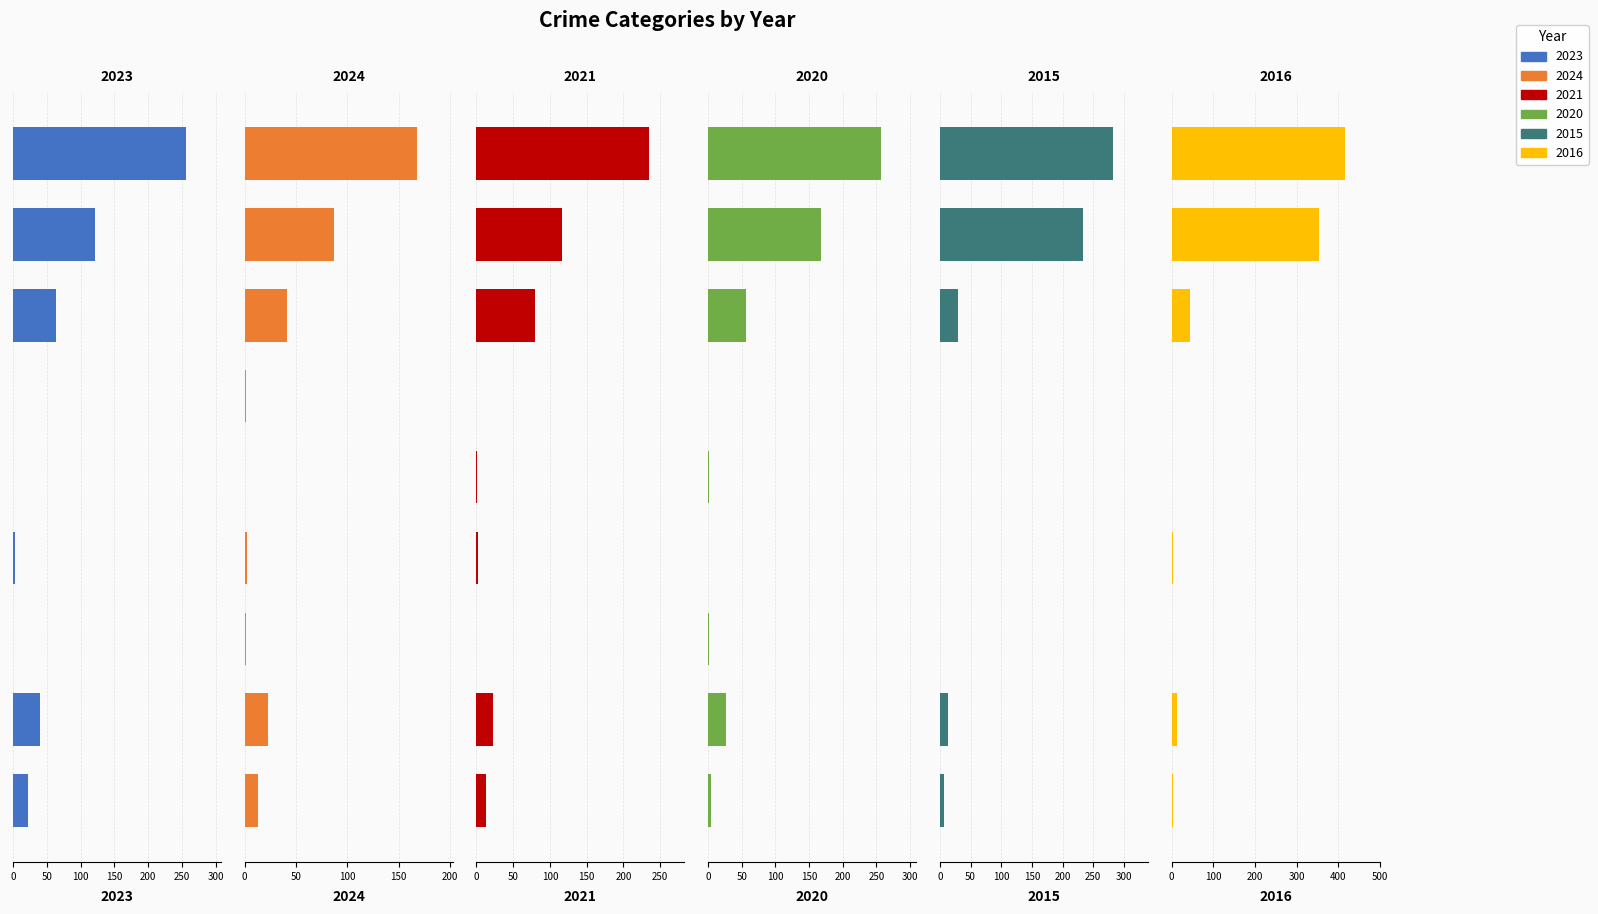

The value of 2015 at Criminal Sexual Assault is 0. True or false?

True